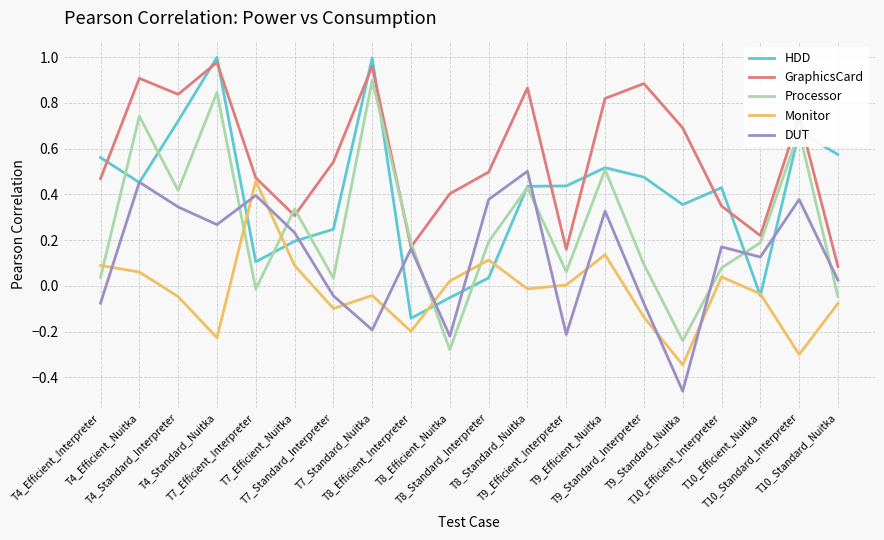

Where do Processor and HDD first cross each other?

T4_Efficient_Interpreter and T4_Efficient_Nuitka